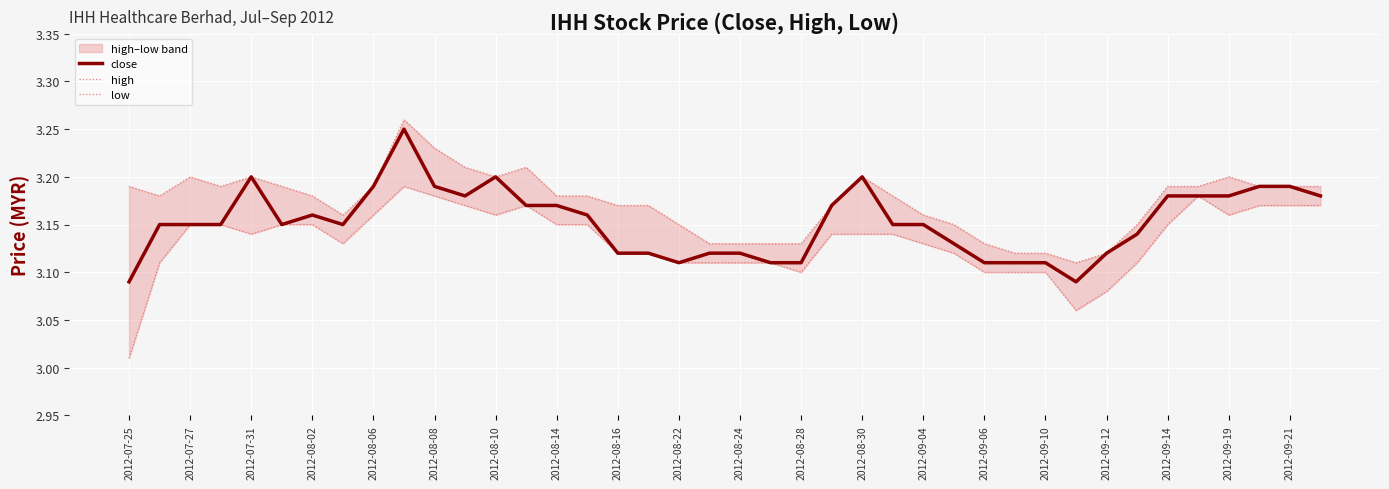

Which series has the largest total across all categories?

high